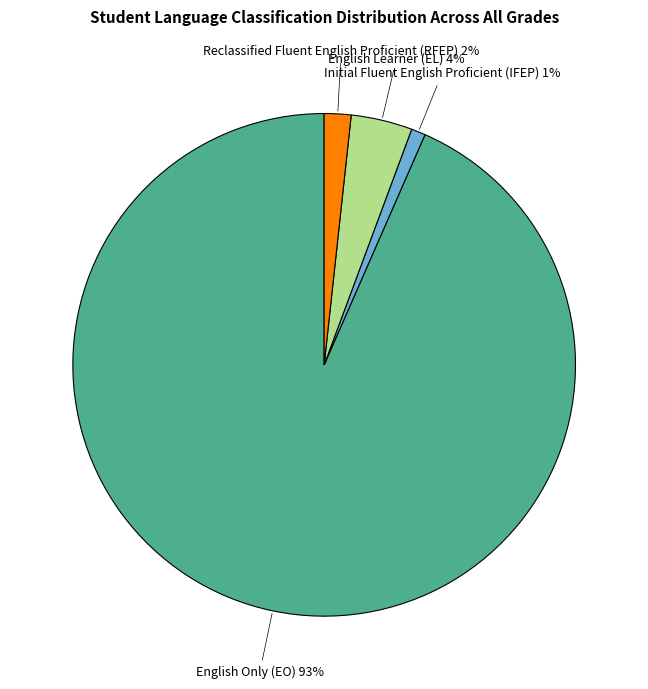

How many segments does this pie chart have?

4